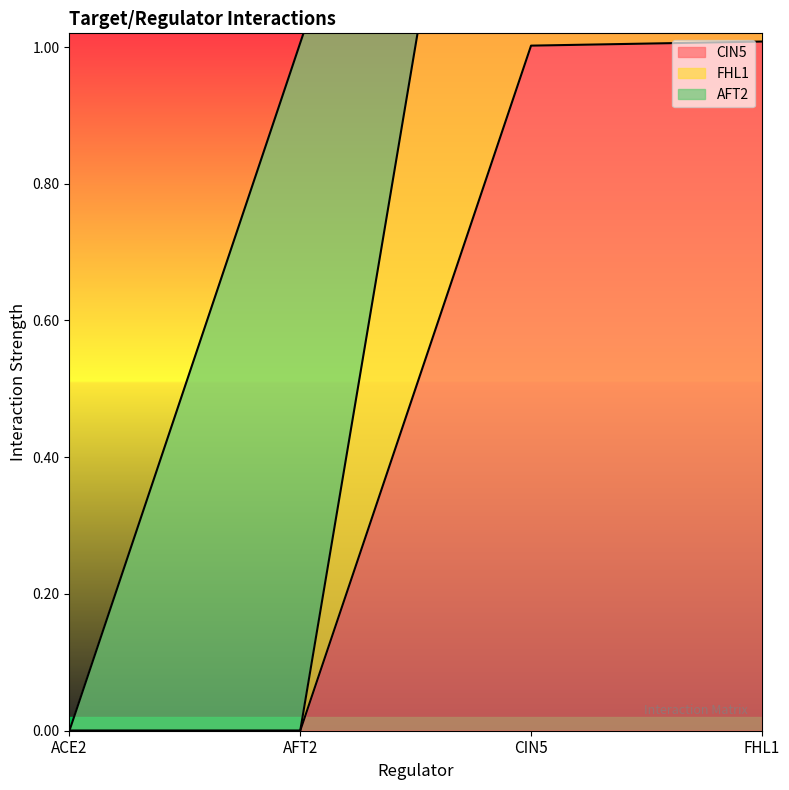

The value of CIN5 at CIN5 is 0.3. True or false?

False